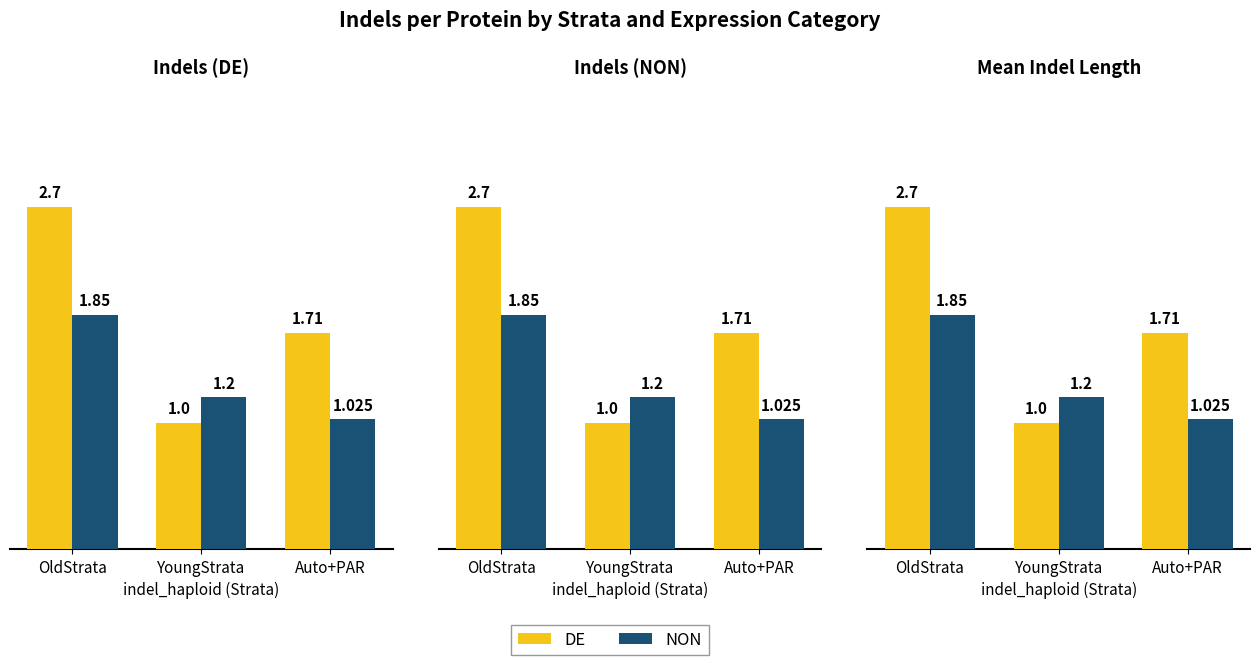

Does the chart contain any negative values?

No